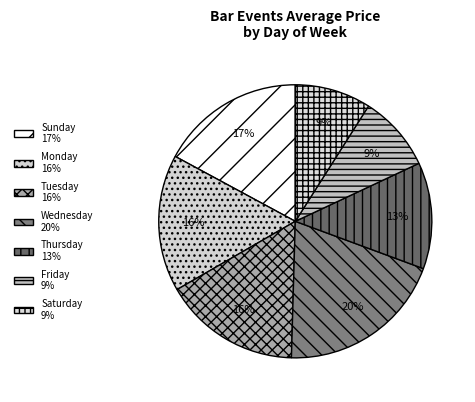

Count the number of slices in the pie.

7